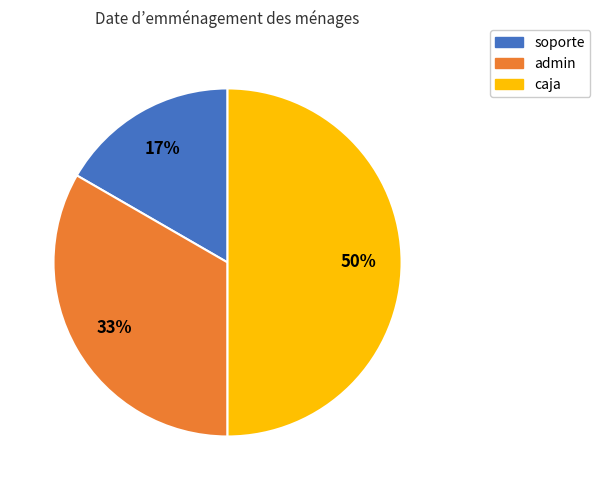

What is the largest slice in the pie chart?

caja